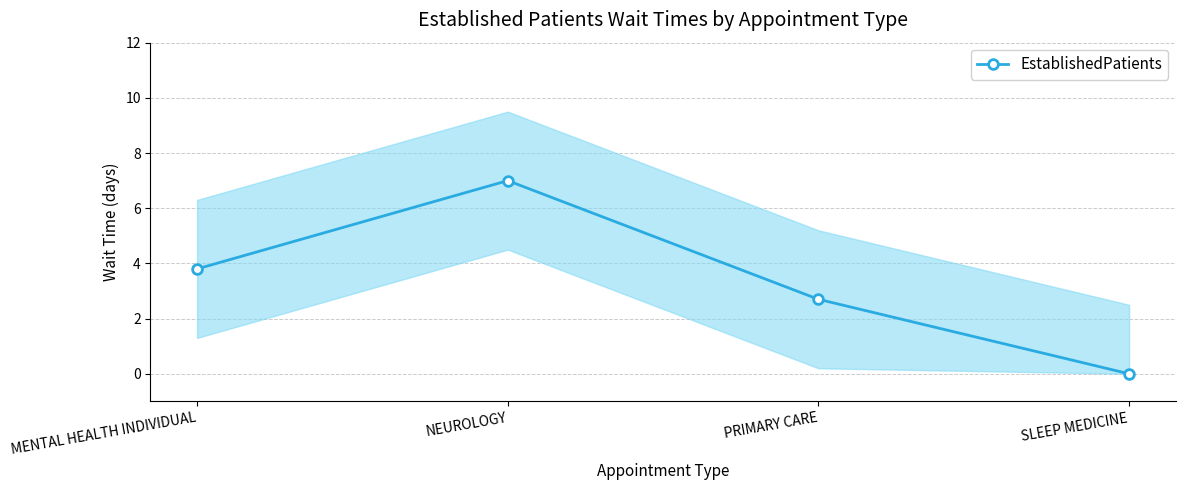

What position from the right is PRIMARY CARE?

2